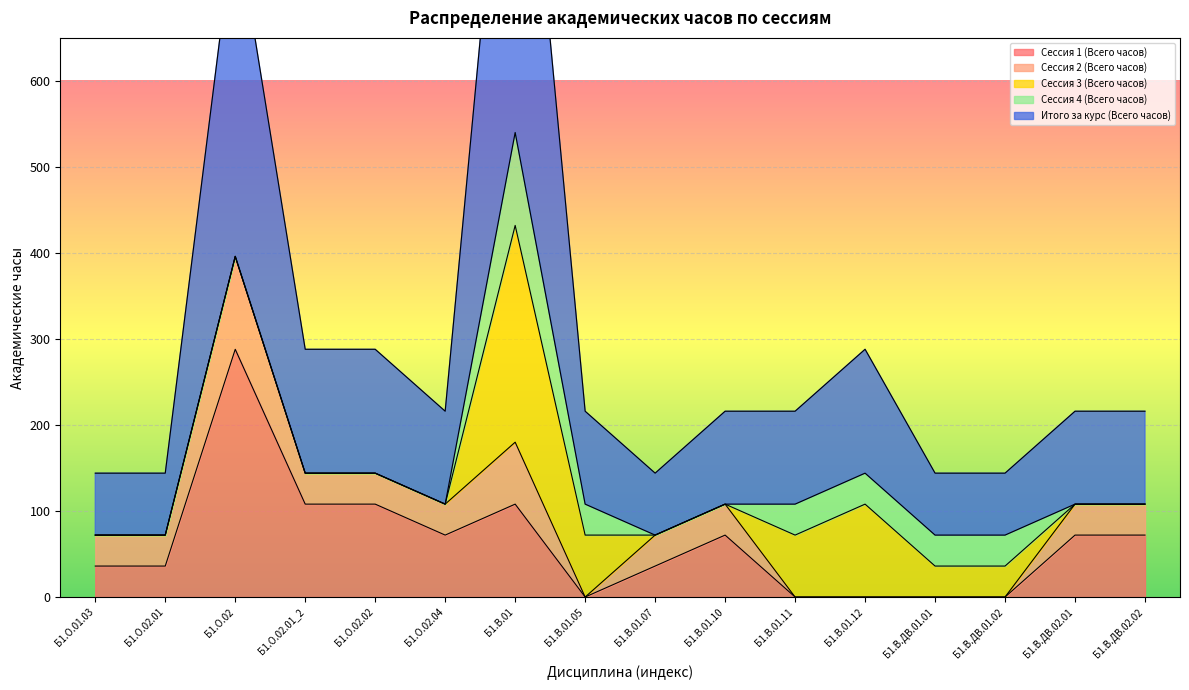

What is the approximate value of Итого за курс (Всего часов) at Б1.О.02.01_2, to the nearest 5?

145